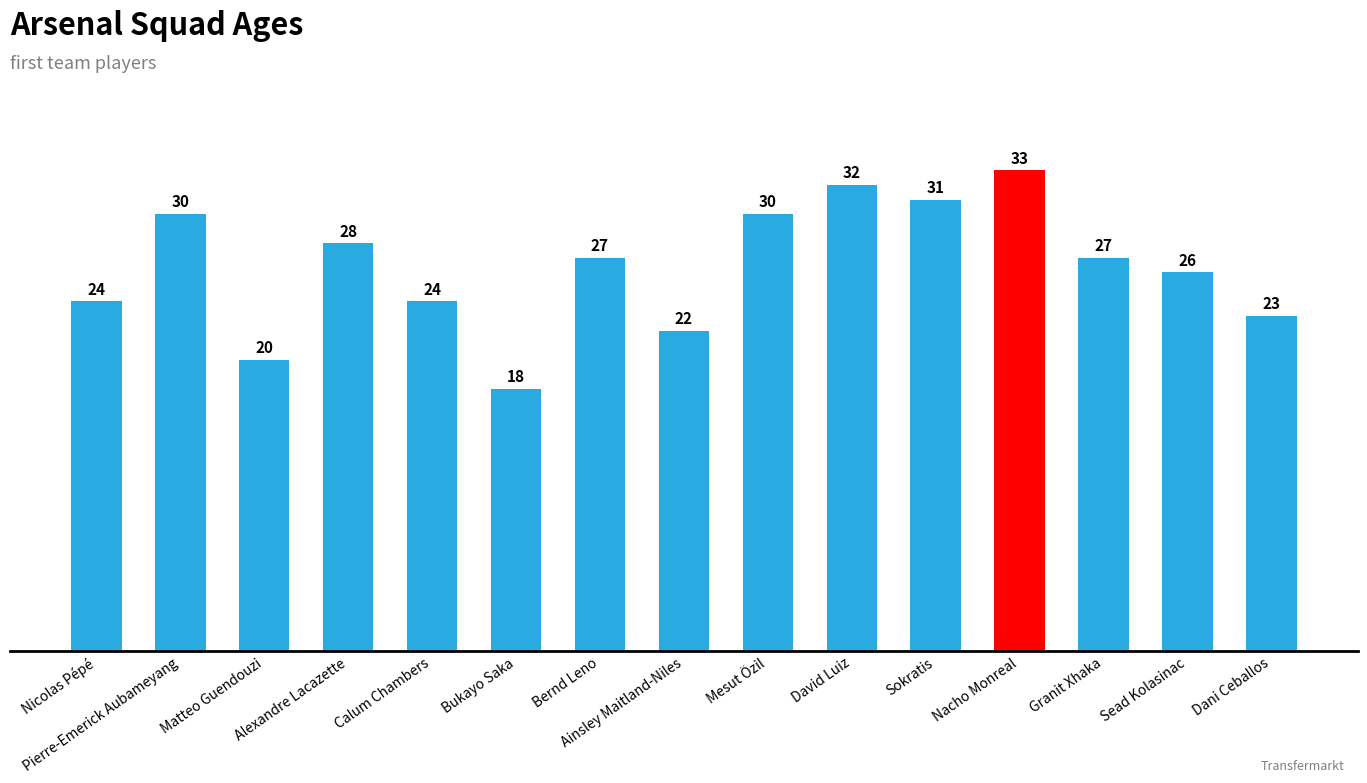

Reading right to left, extract all data points from this chart.

Dani Ceballos=23	Sead Kolasinac=26	Granit Xhaka=27	Nacho Monreal=33	Sokratis=31	David Luiz=32	Mesut Özil=30	Ainsley Maitland-Niles=22	Bernd Leno=27	Bukayo Saka=18	Calum Chambers=24	Alexandre Lacazette=28	Matteo Guendouzi=20	Pierre-Emerick Aubameyang=30	Nicolas Pépé=24